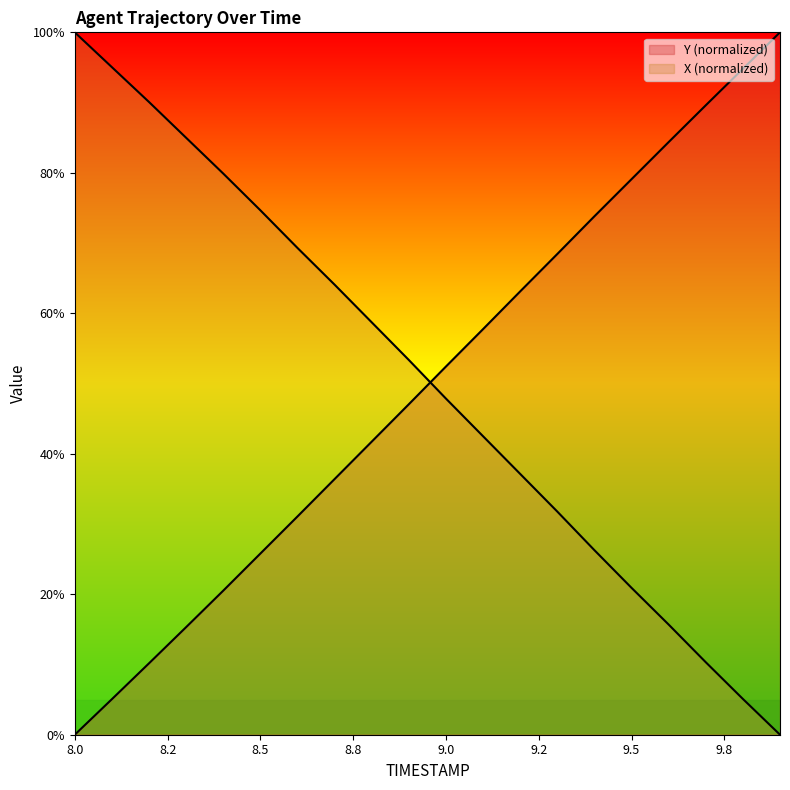

Which series has the largest total across all categories?

X